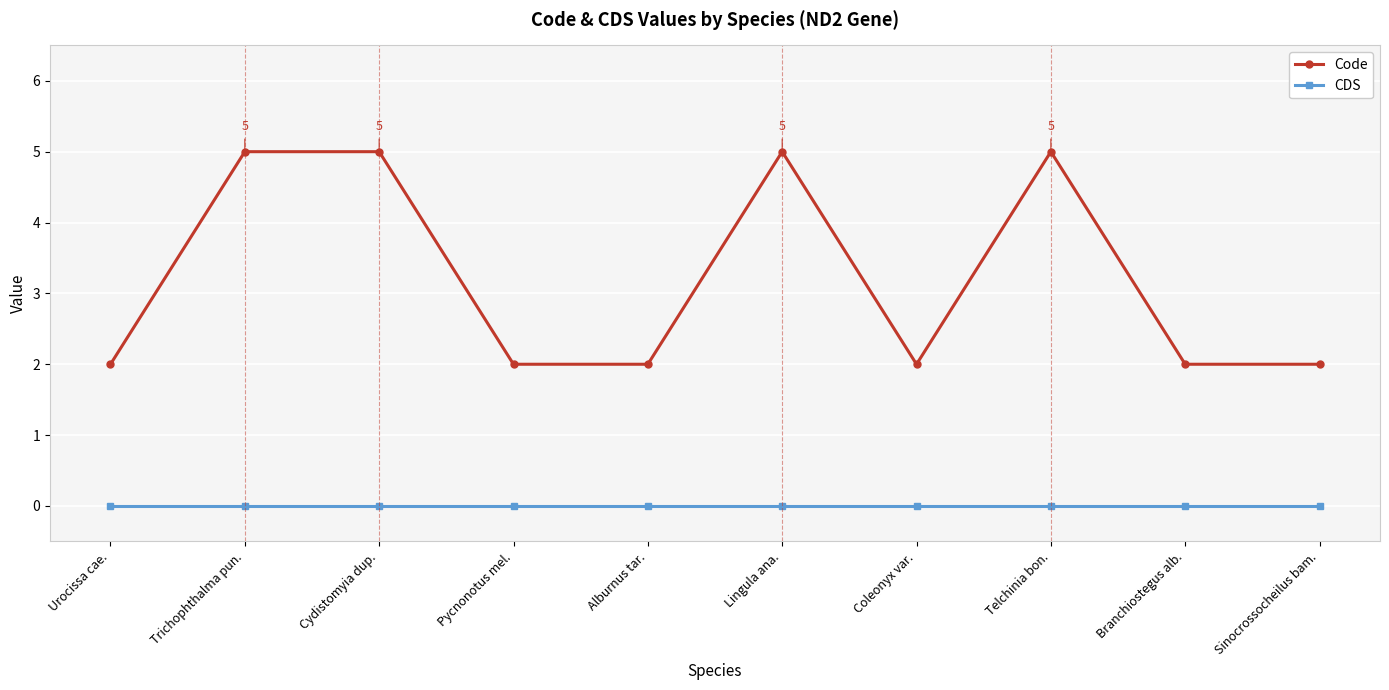

What is the difference between the maximum and second lowest values in the Code series?

3